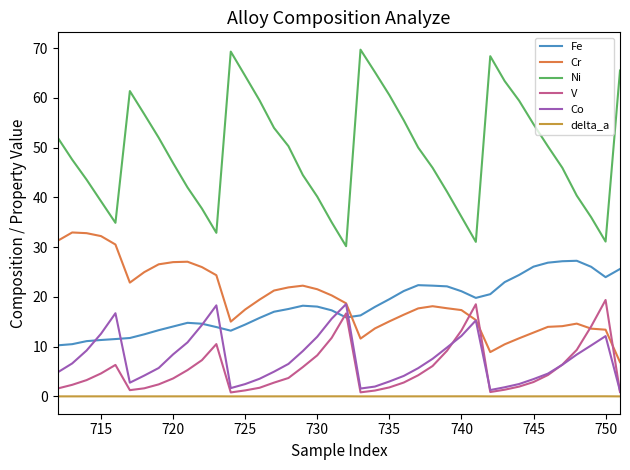

True or false: Co and Ni intersect in this chart.

False